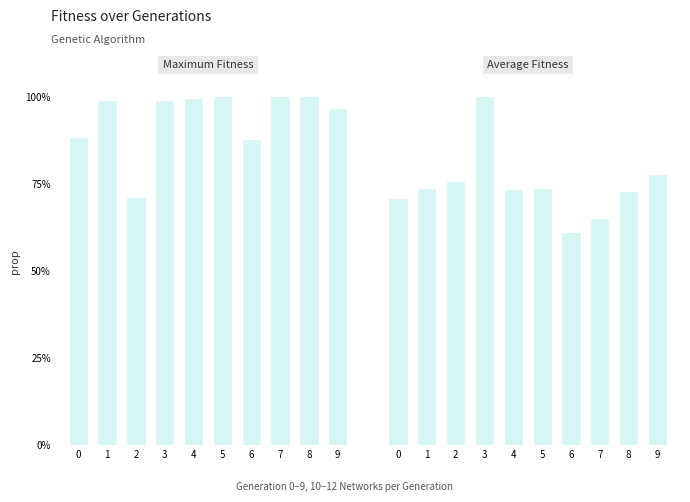

What is the sum of all maximum_fitness values?

9.4